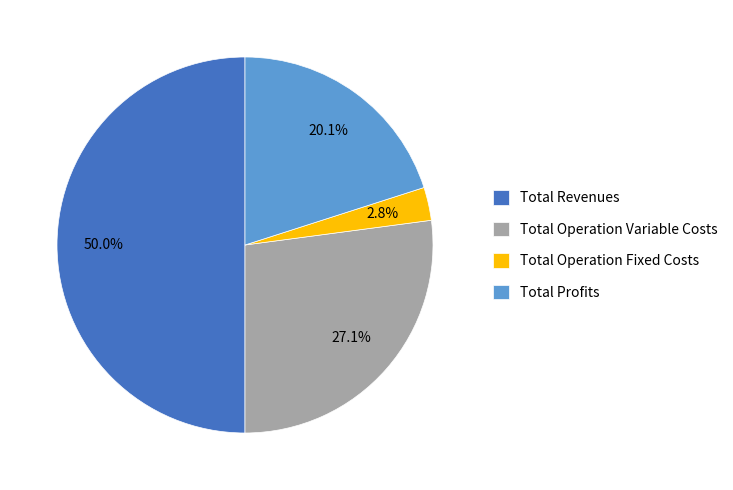

What percentage is the Total Profits slice, to the nearest percent?

20%